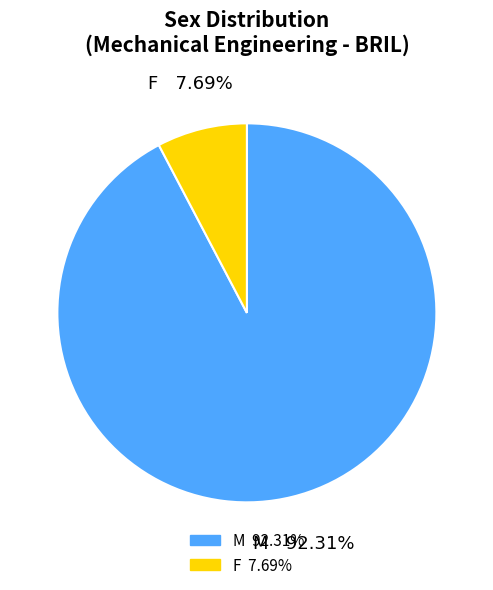

Is it true that M is 92% of the pie?

True